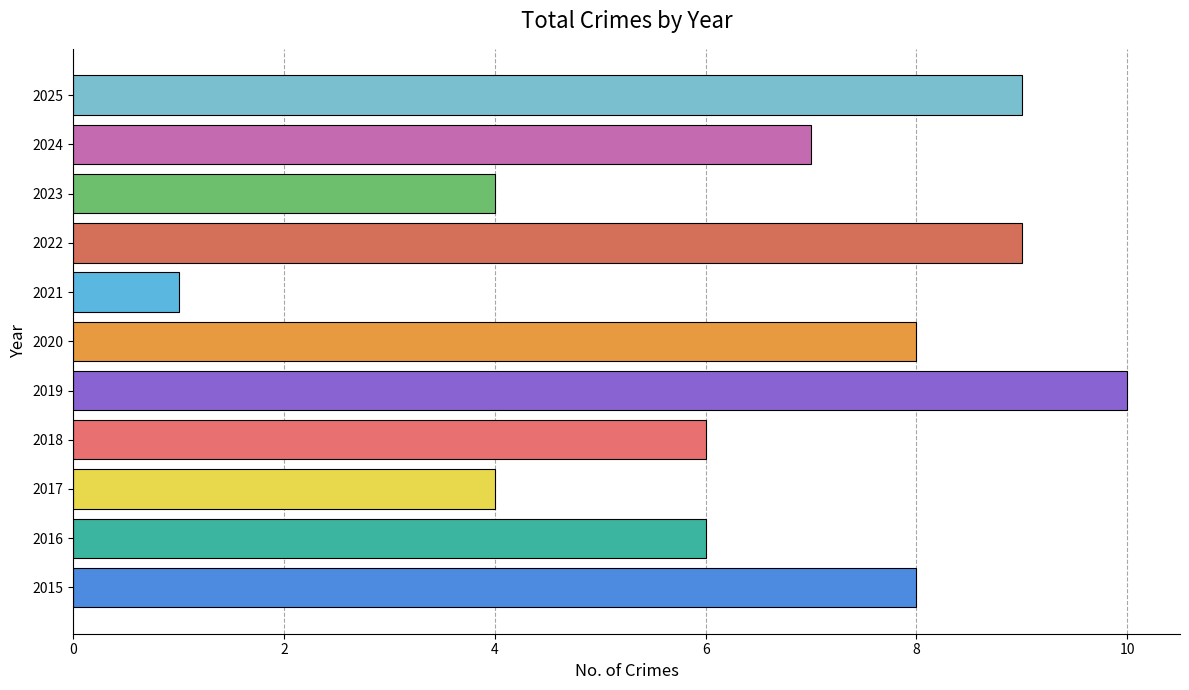

The value at 2023 is 4. True or false?

True